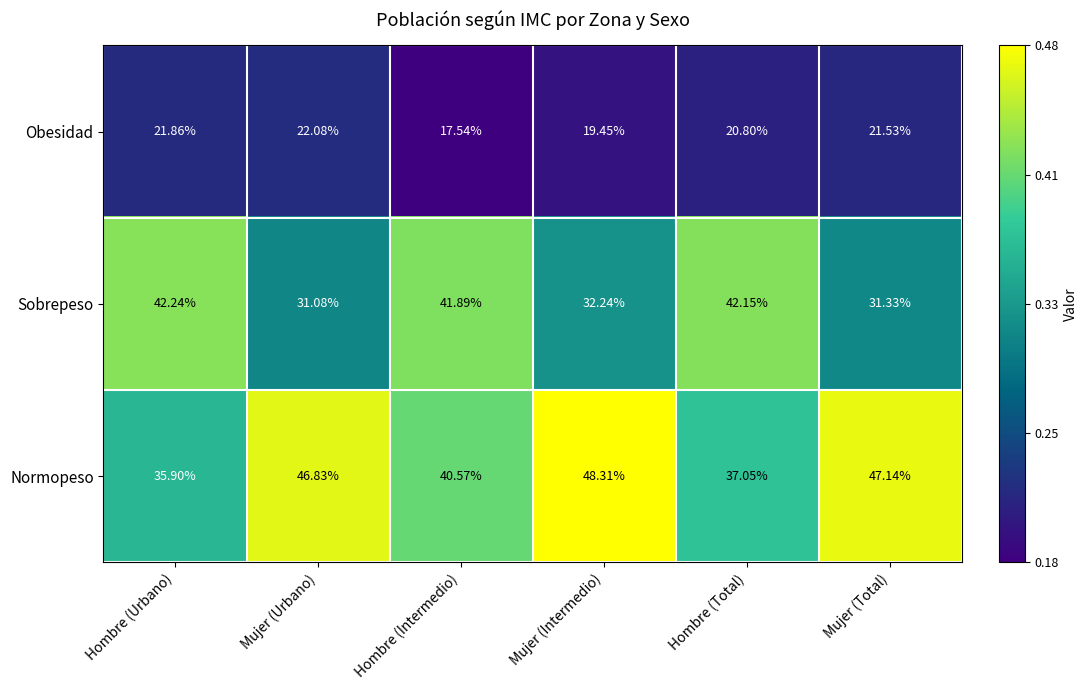

At which label does Normopeso reach its minimum?

Hombre (Urbano)